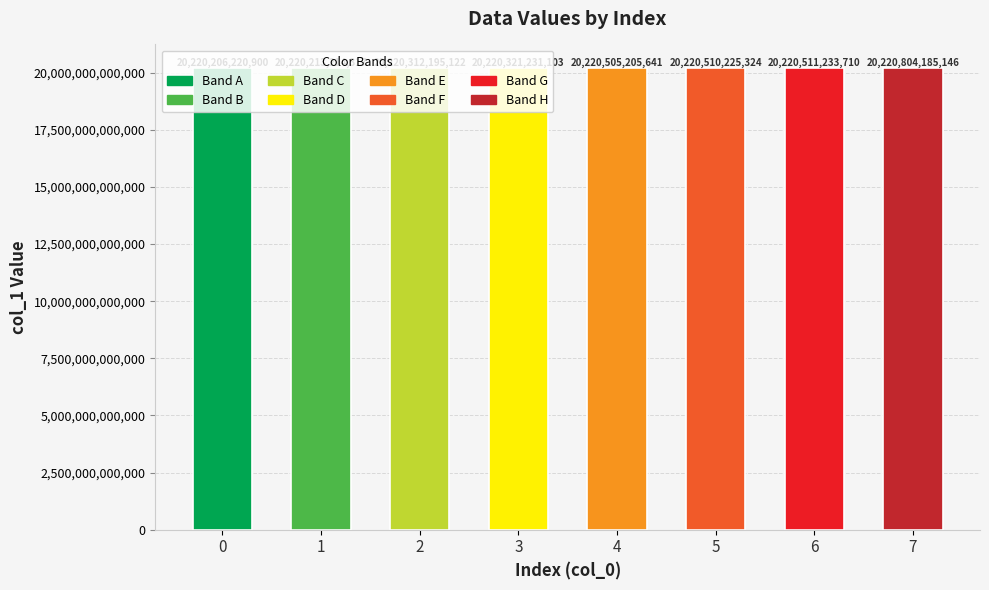

At which label is the value closest to 20220505203023?

4